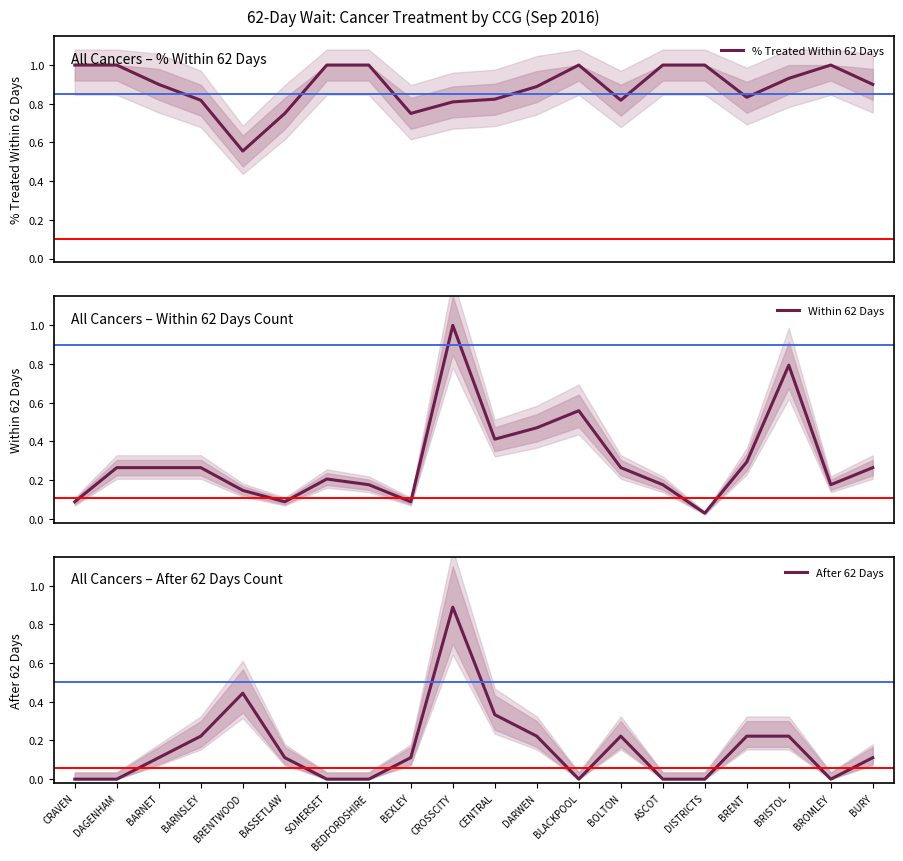

In After 62 Days, how many points are lower than both neighbors (excluding endpoints)?

2